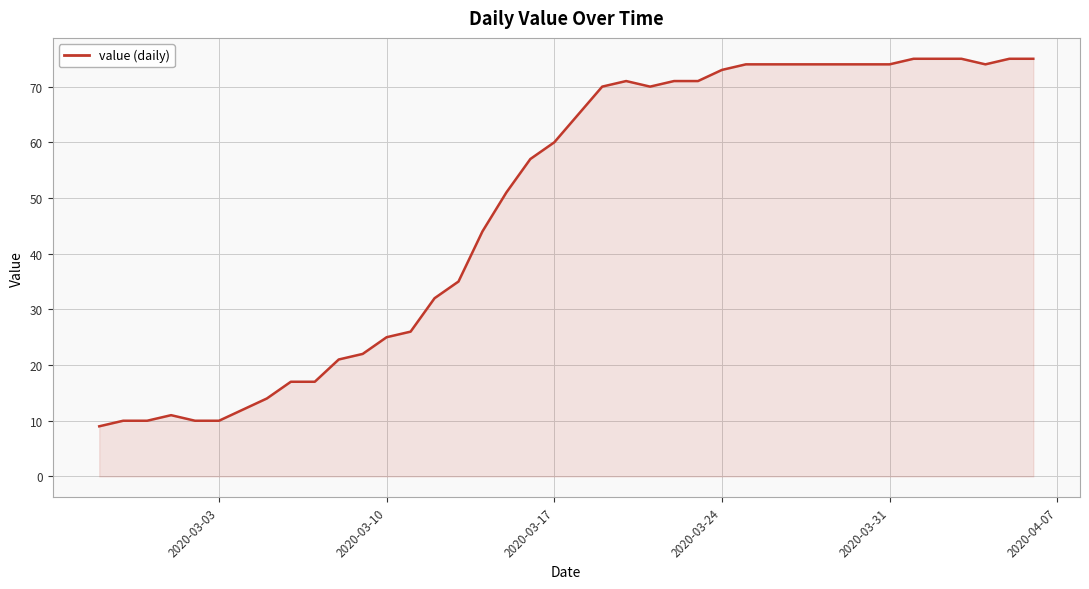

What is the difference between the maximum and minimum values?

66